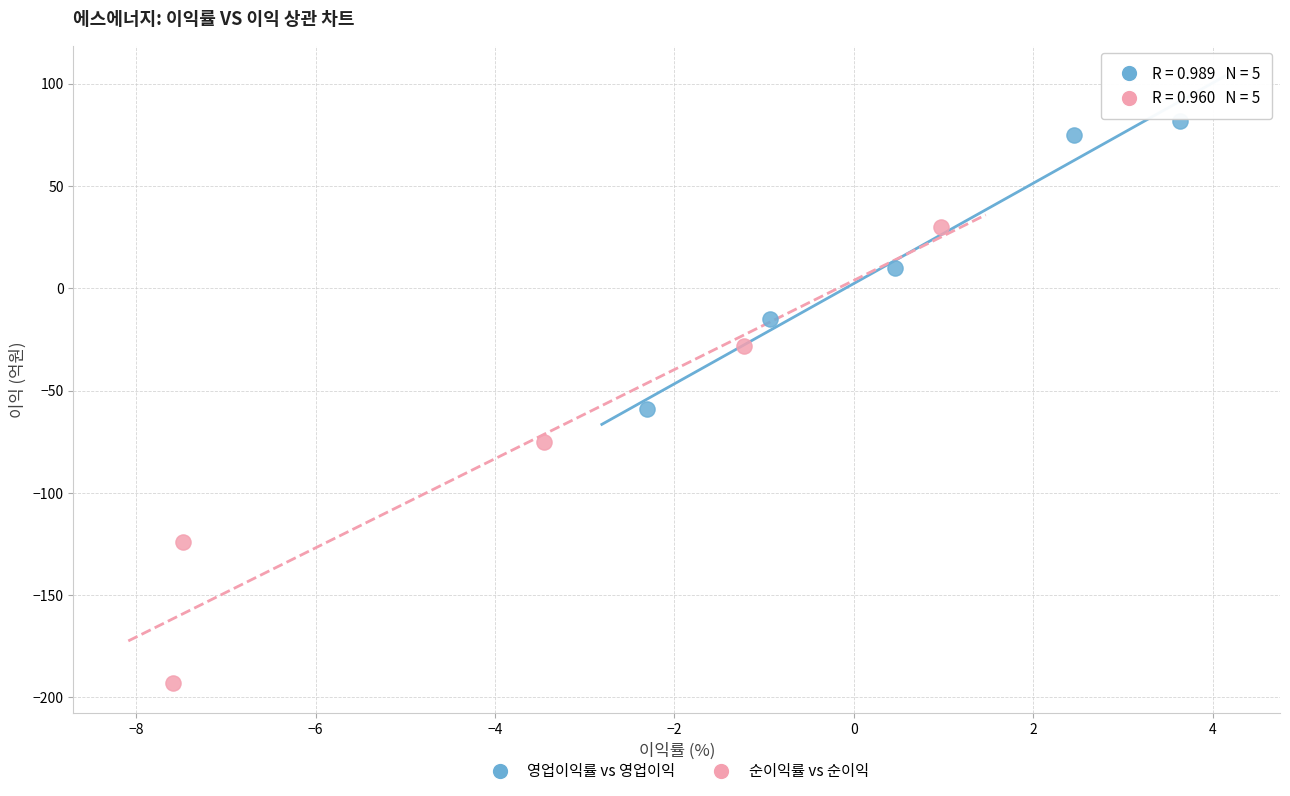

Which series contains the lowest Y value?

순이익률 vs 순이익